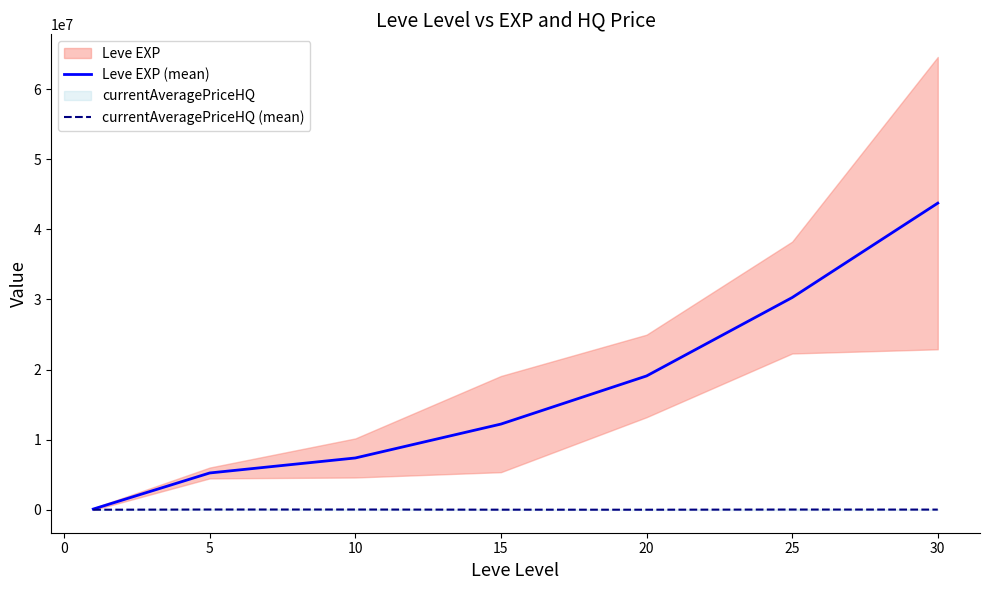

What is the maximum value shown in the chart?

43730361.0